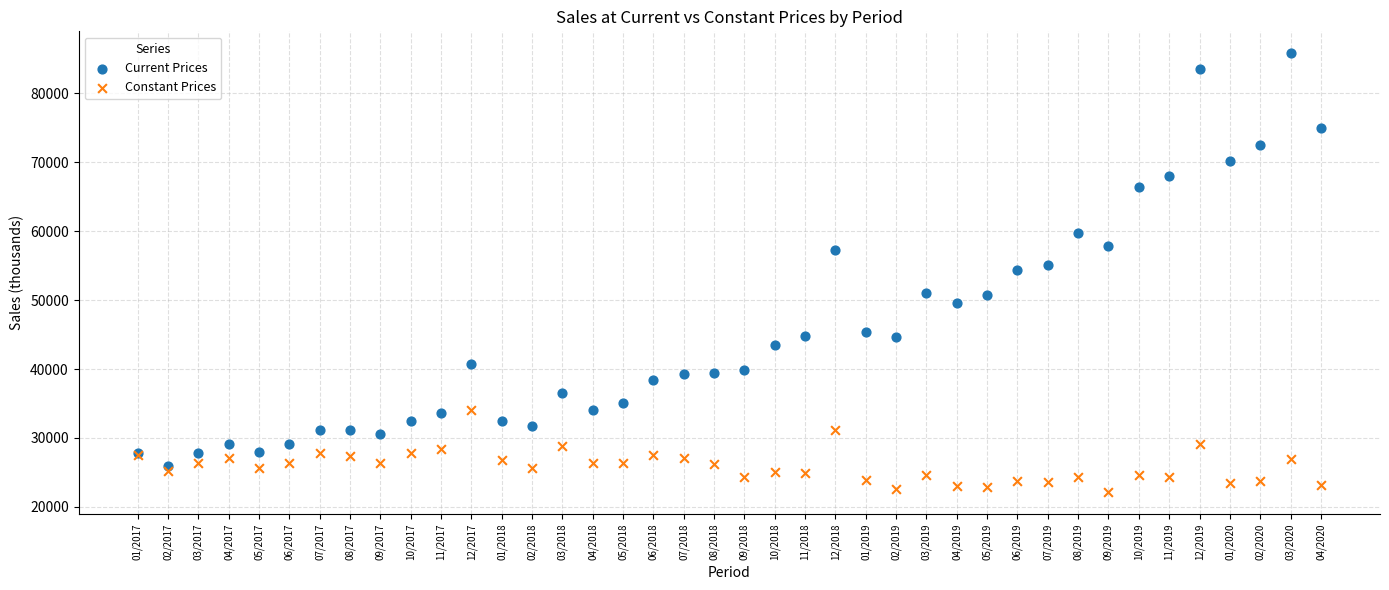

Which series reaches the minimum Y coordinate?

Constant Prices